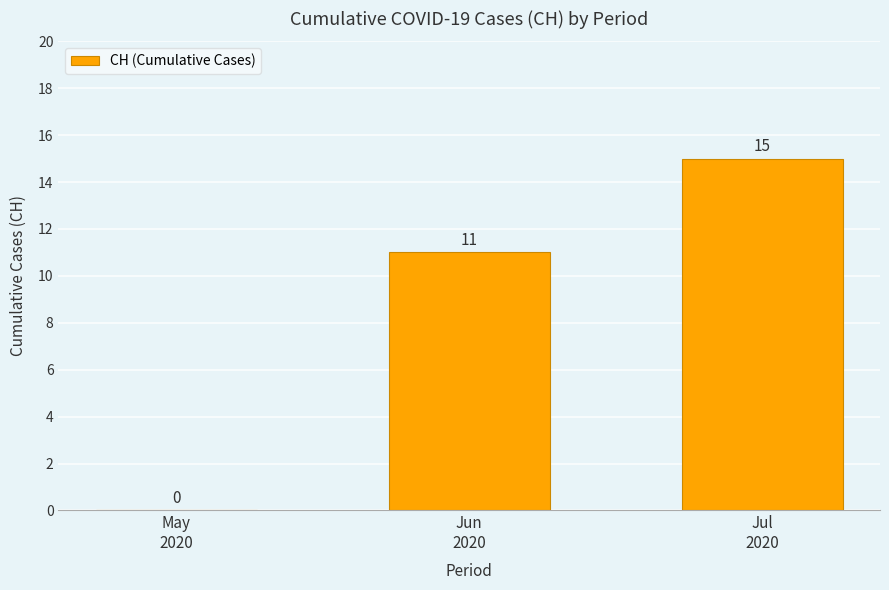

Reading left to right, list all the values displayed in this chart.

0	11	15